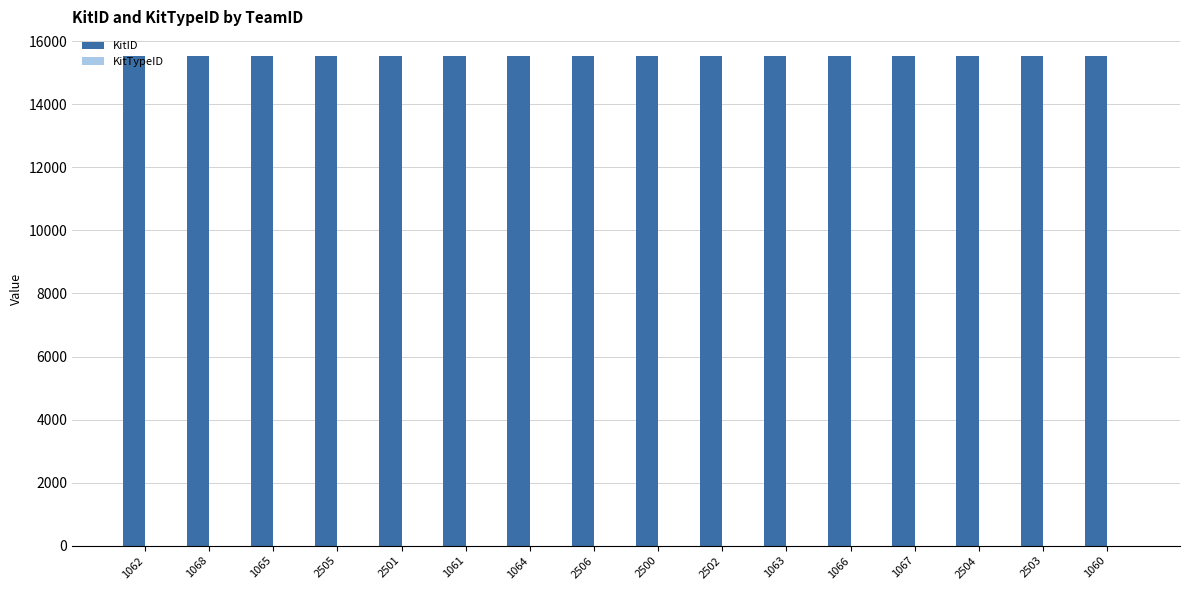

What is the ratio of the value at 2504 to the value at 2506?

1.0